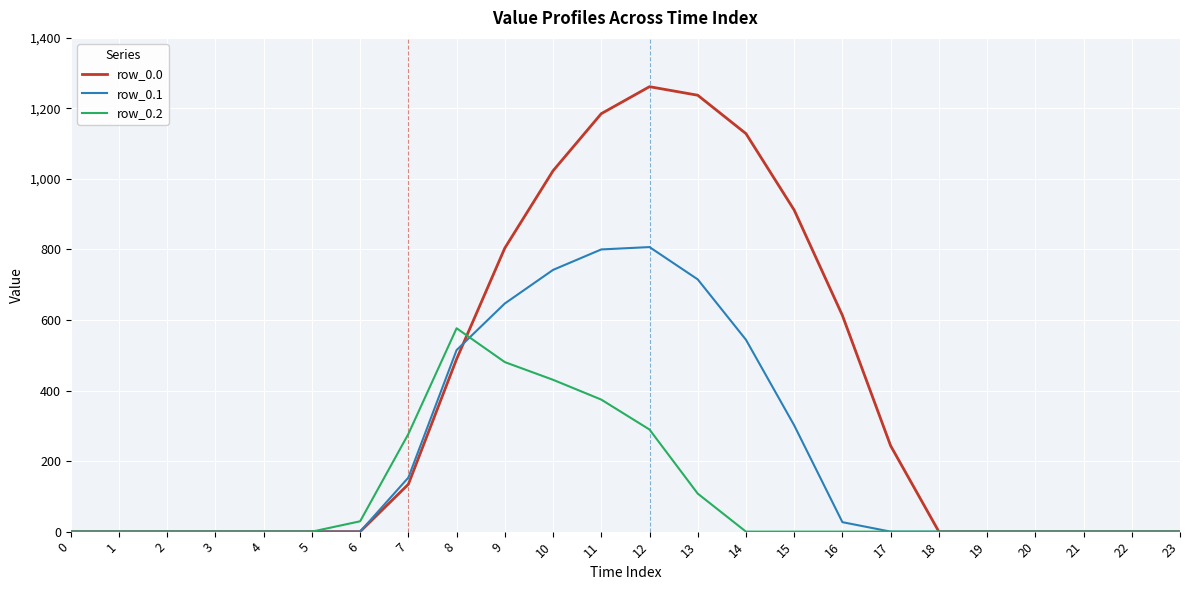

The value of row_0.2 at 5 is 0.0. True or false?

True